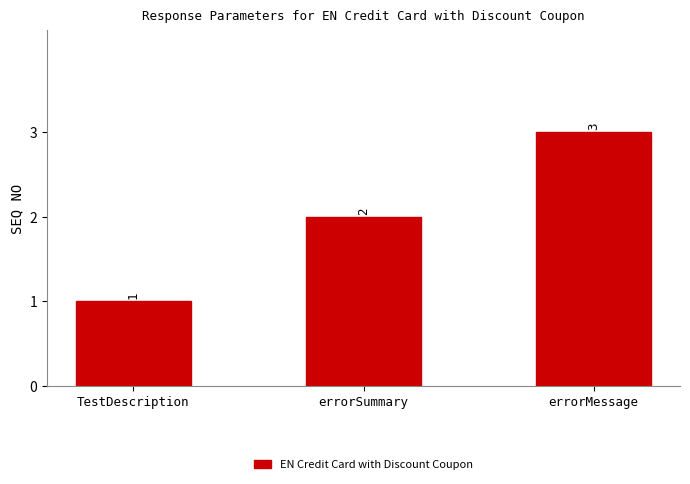

How many bars are there in total?

3